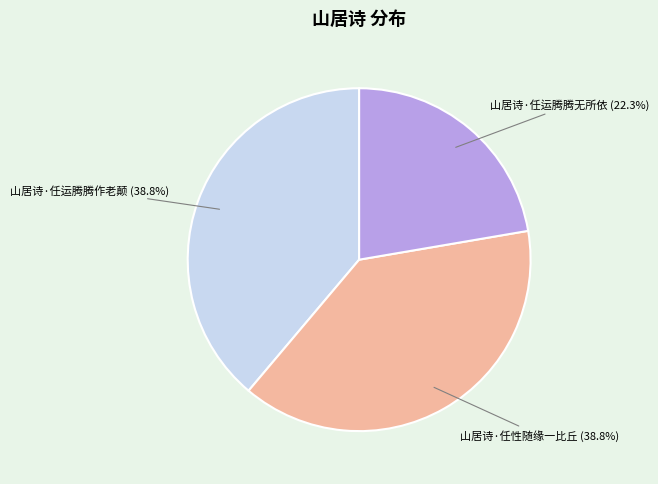

What is the ratio of the value at 山居诗·任运腾腾作老颠 to the value at 山居诗·任运腾腾无所依?

1.7